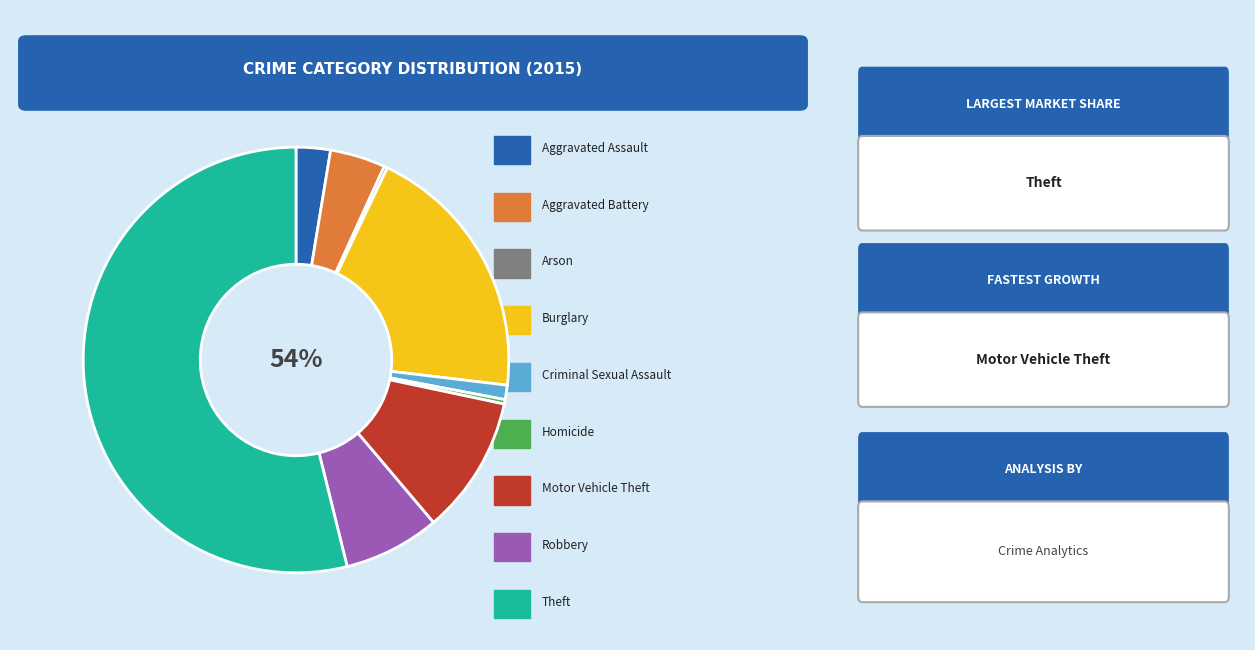

How many slices are in this pie chart?

9